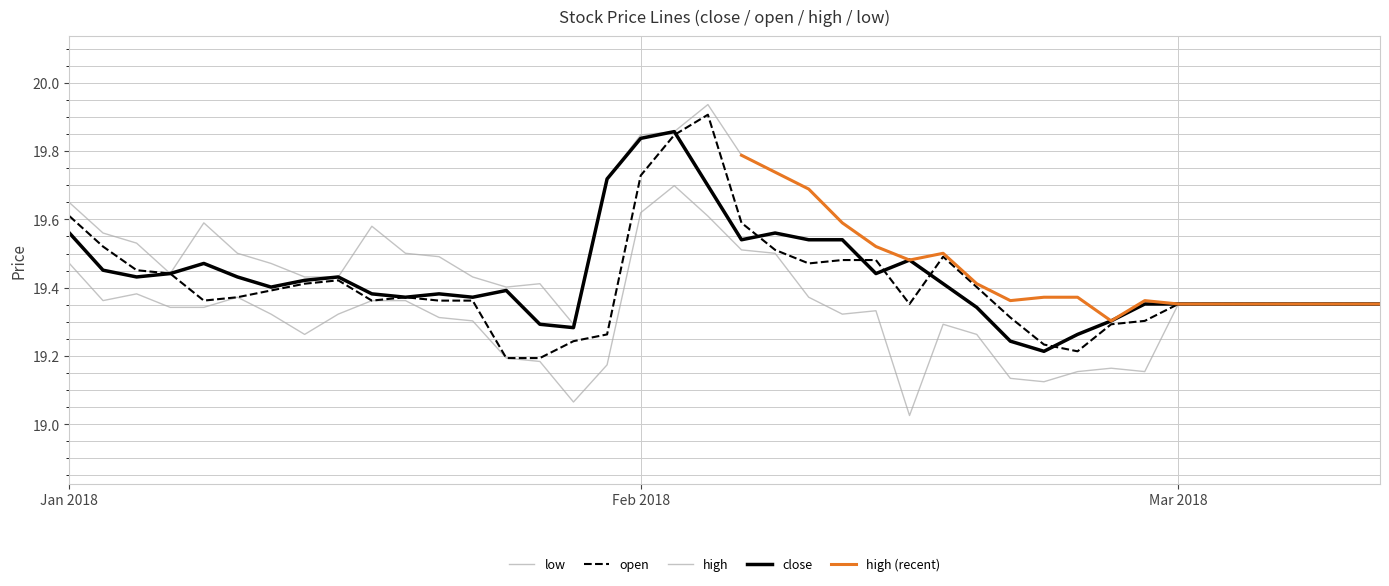

List the series in order of their peak value, highest first.

high, open, close, low